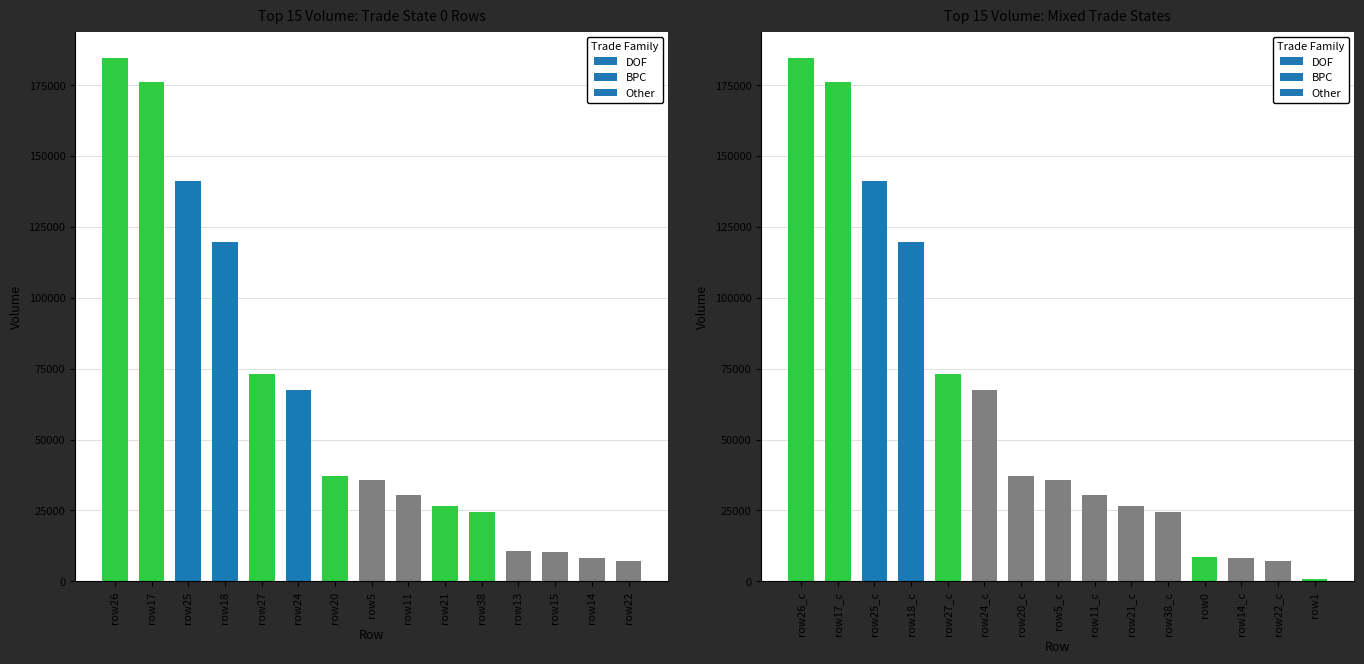

Is it true that DOF equals 18441.4 at 4?

False